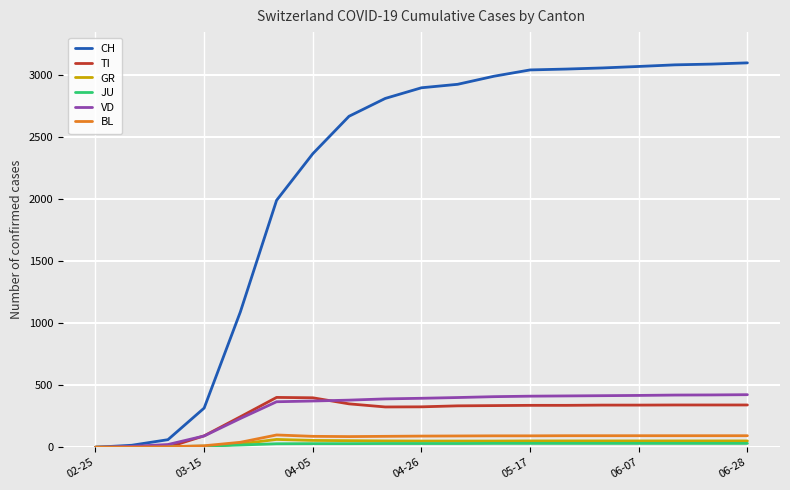

Which series has the largest range (max minus min)?

CH